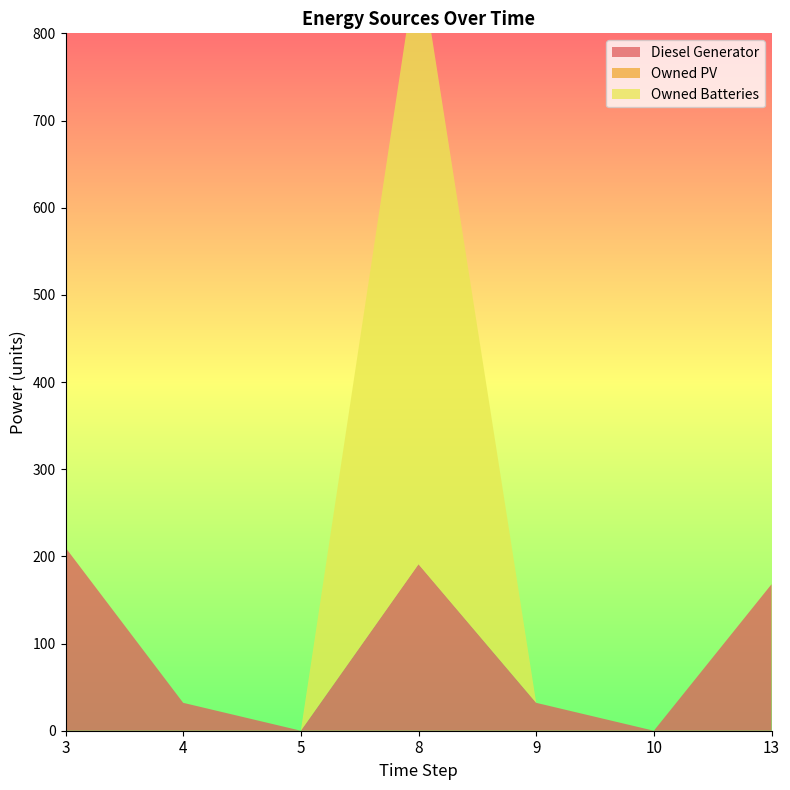

Reading left to right, transcribe all the data shown in this chart.

Diesel Generator: 210	32	0	191	32	0	168
Owned PV: 0	0	0	0	0	0	0
Owned Batteries: 0	0	0	703	0	0	0